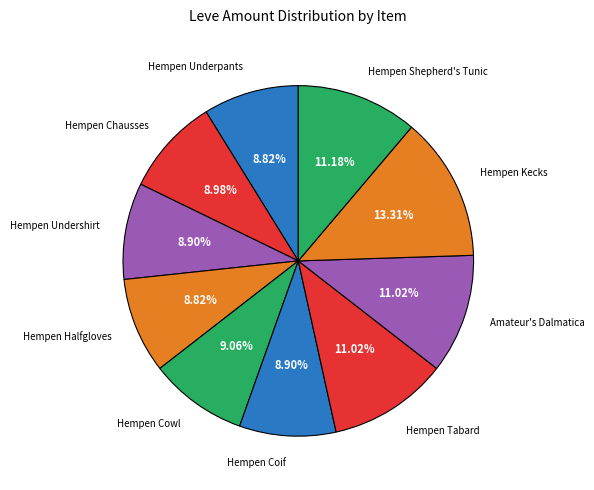

To the nearest percent, what is the combined percentage of Amateur's Dalmatica and Hempen Kecks?

24%